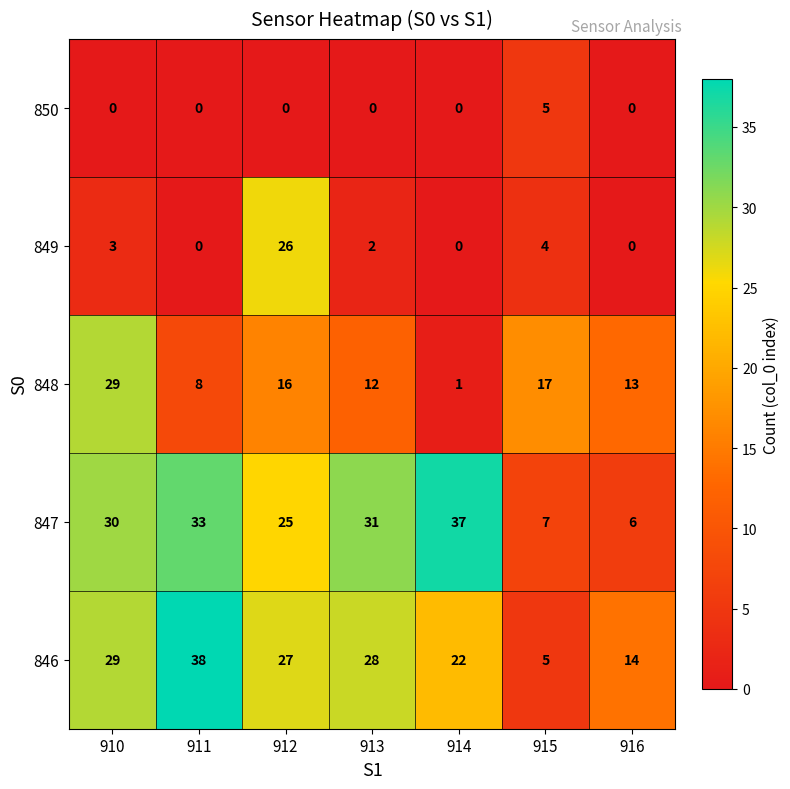

What value does the 846 series have at 914, to the nearest 10?

20